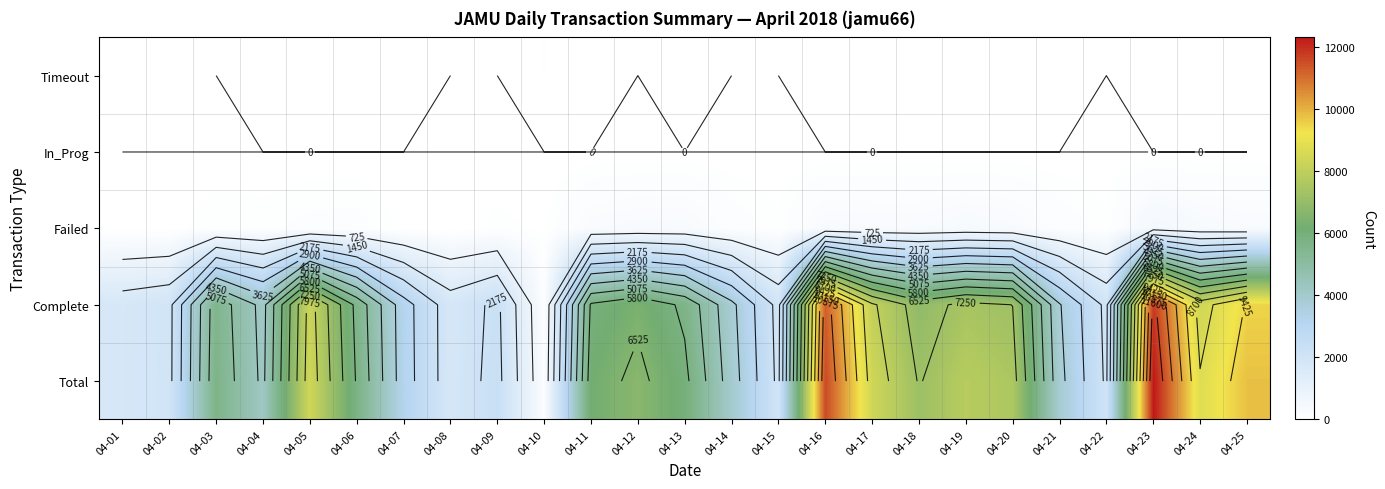

List the series in order of their peak value, lowest first.

In_Prog, Timeout, Failed, Complete, Total